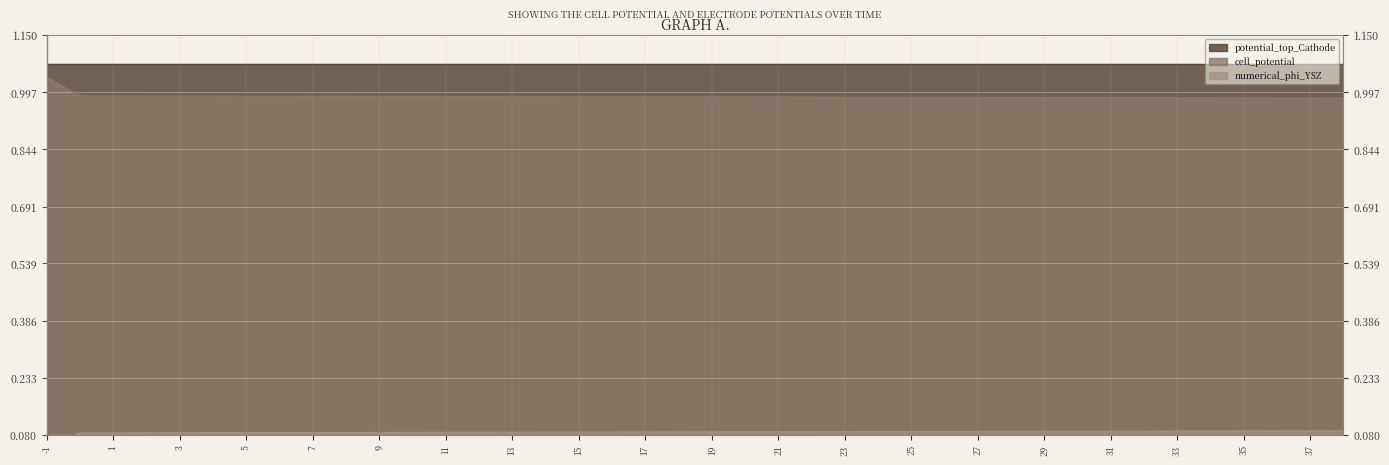

The value of numerical_phi_YSZ at 25 is 0.0. True or false?

False